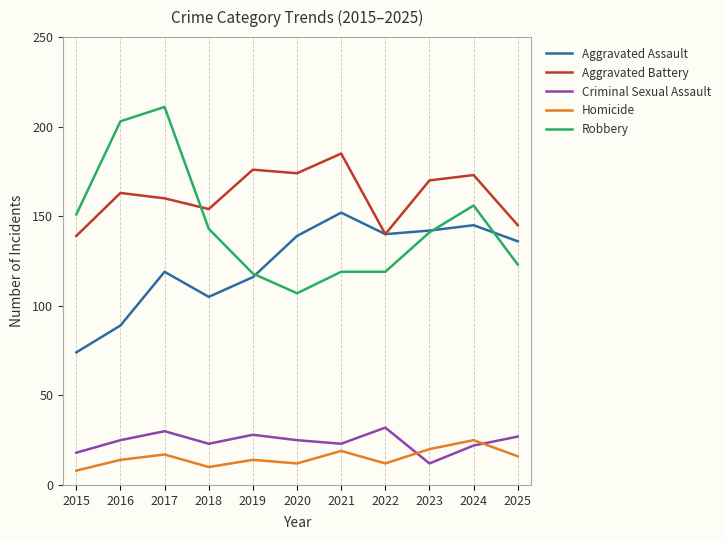

Reading left to right, list all the values displayed in this chart.

Aggravated Assault: 2015=74	2016=89	2017=119	2018=105	2019=116	2020=139	2021=152	2022=140	2023=142	2024=145	2025=136
Aggravated Battery: 2015=139	2016=163	2017=160	2018=154	2019=176	2020=174	2021=185	2022=140	2023=170	2024=173	2025=145
Criminal Sexual Assault: 2015=18	2016=25	2017=30	2018=23	2019=28	2020=25	2021=23	2022=32	2023=12	2024=22	2025=27
Homicide: 2015=8	2016=14	2017=17	2018=10	2019=14	2020=12	2021=19	2022=12	2023=20	2024=25	2025=16
Robbery: 2015=151	2016=203	2017=211	2018=143	2019=118	2020=107	2021=119	2022=119	2023=141	2024=156	2025=123